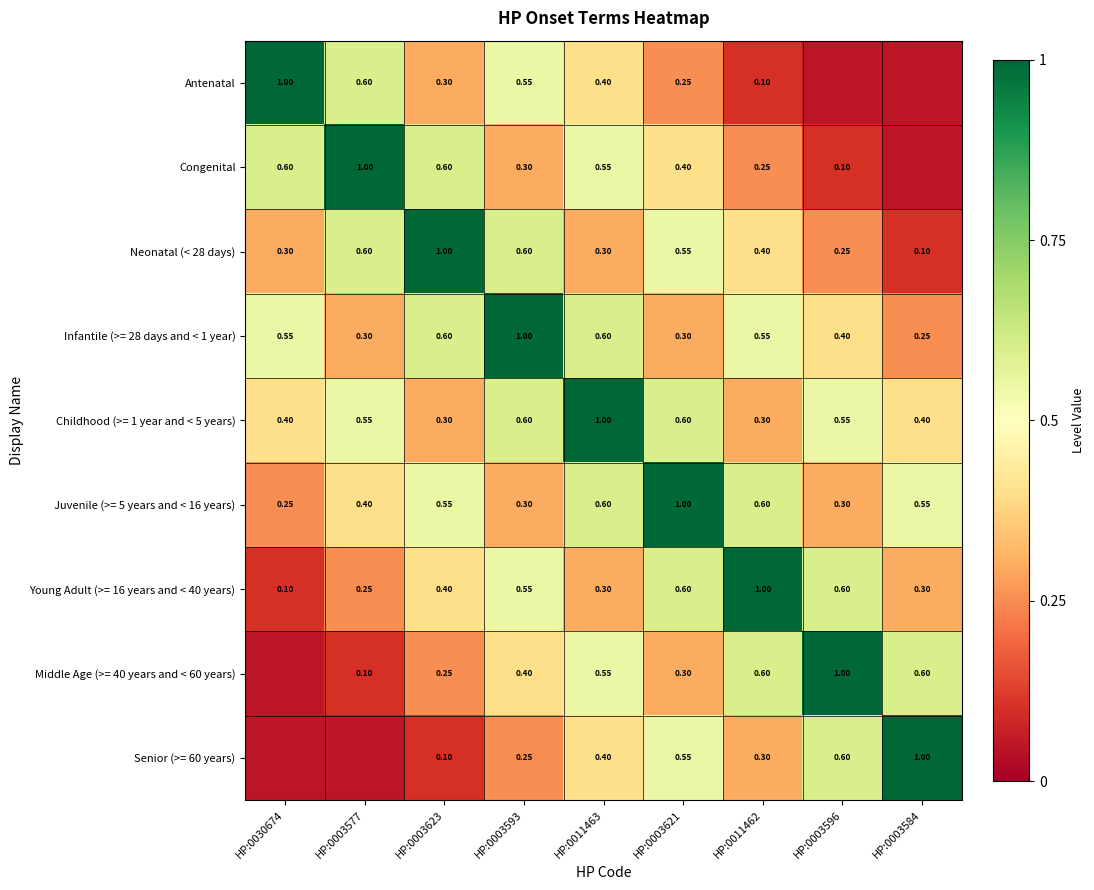

How many series are shown in this chart?

9